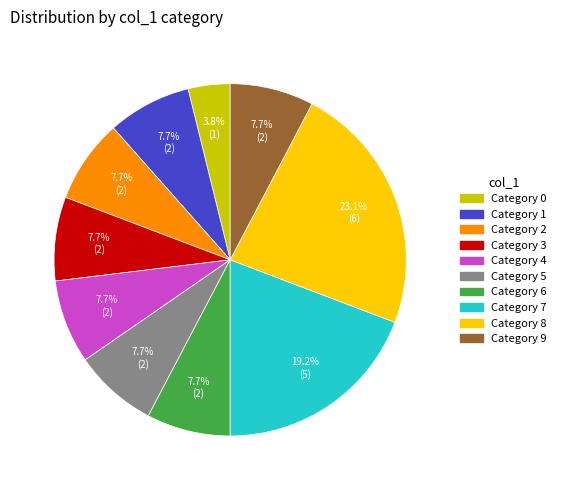

Is there any slice that represents more than half of the pie?

No